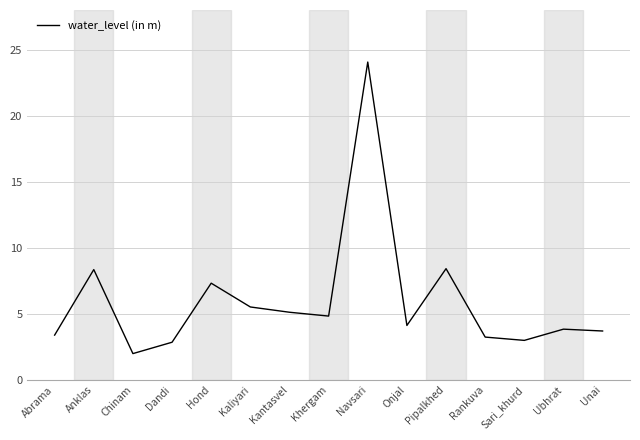

Does the chart display data point markers on the line(s)?

No